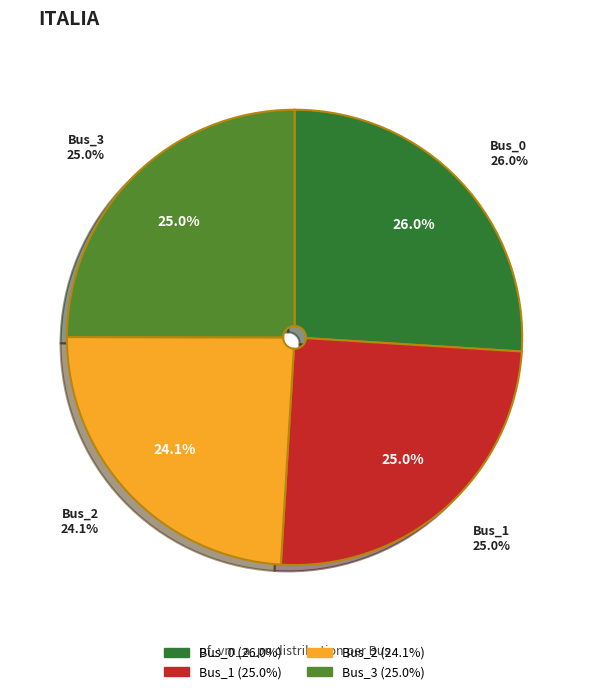

How many segments does this pie chart have?

4